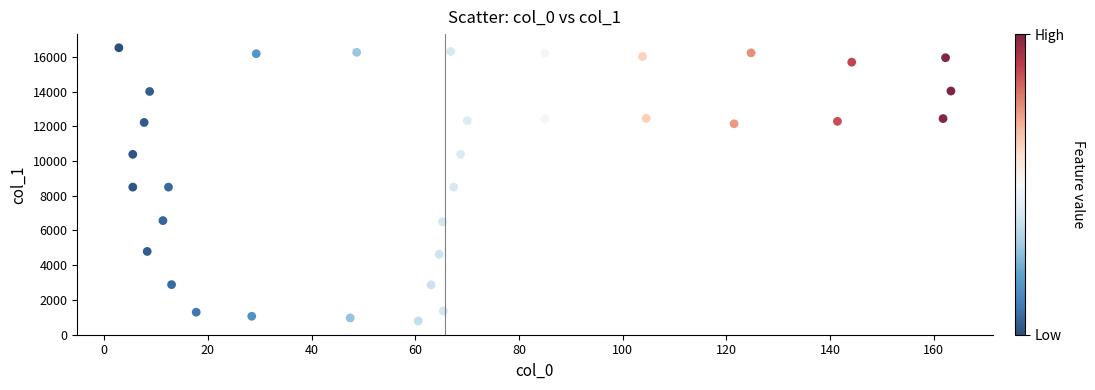

What is the range of Y values (max minus min)?

15758.5